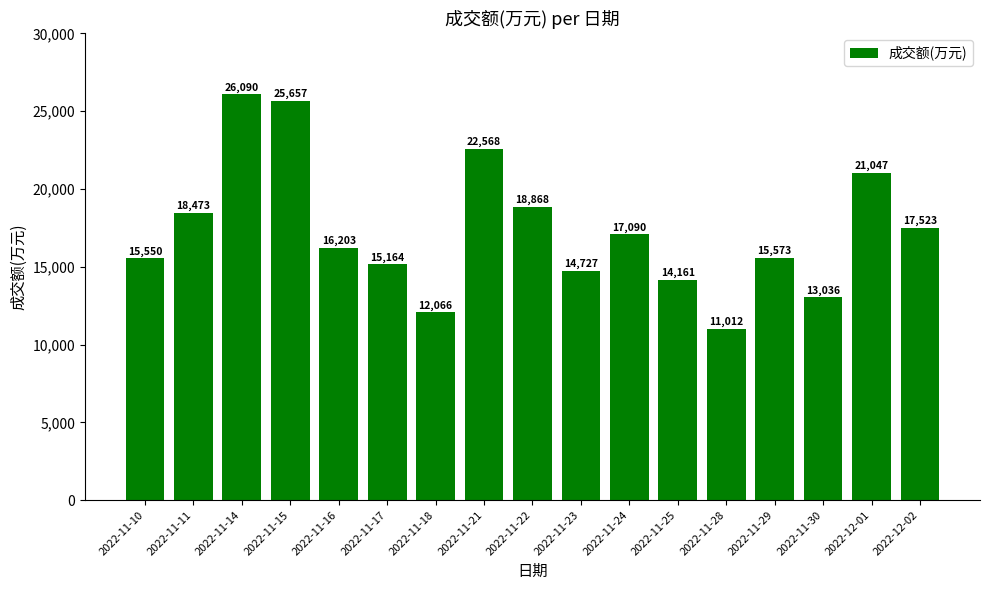

Reading left to right, transcribe all the data shown in this chart.

2022-11-10=15550	2022-11-11=18473	2022-11-14=26090	2022-11-15=25657	2022-11-16=16203	2022-11-17=15164	2022-11-18=12066	2022-11-21=22568	2022-11-22=18868	2022-11-23=14727	2022-11-24=17090	2022-11-25=14161	2022-11-28=11012	2022-11-29=15573	2022-11-30=13036	2022-12-01=21047	2022-12-02=17523